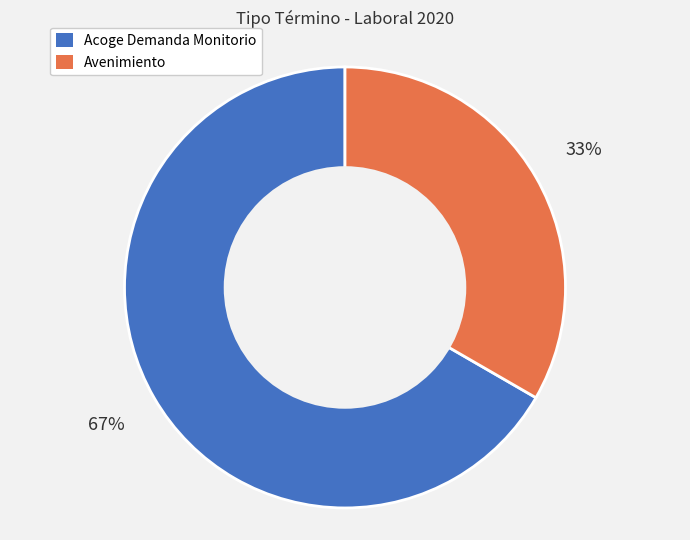

Is the sum of Avenimiento and Acoge Demanda Monitorio greater than half?

Yes